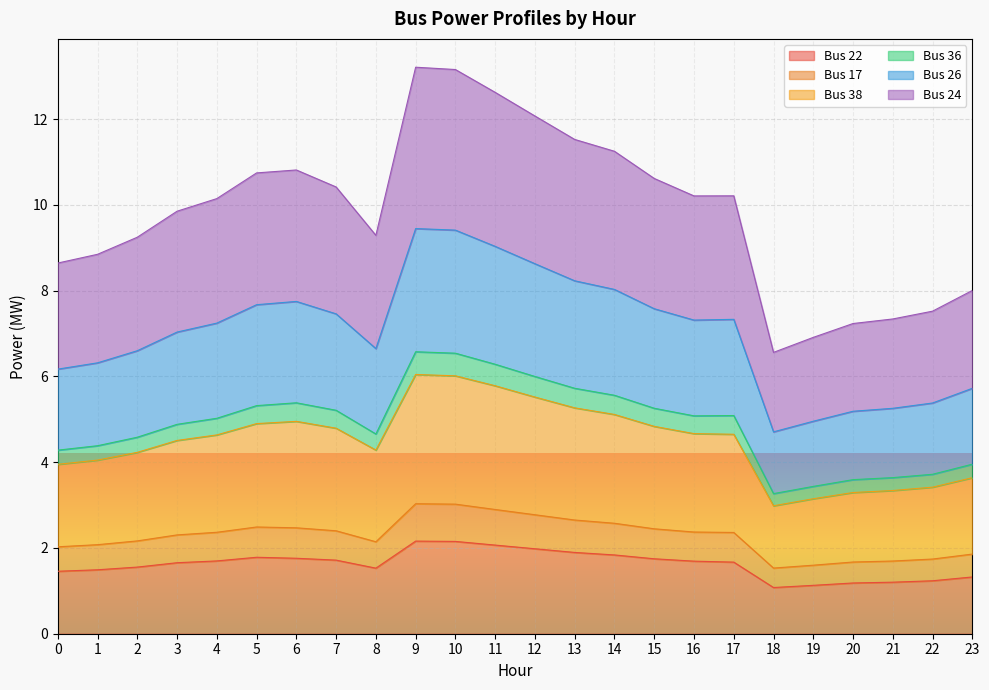

Is it true that Bus 22 equals 2.4 at 17?

False